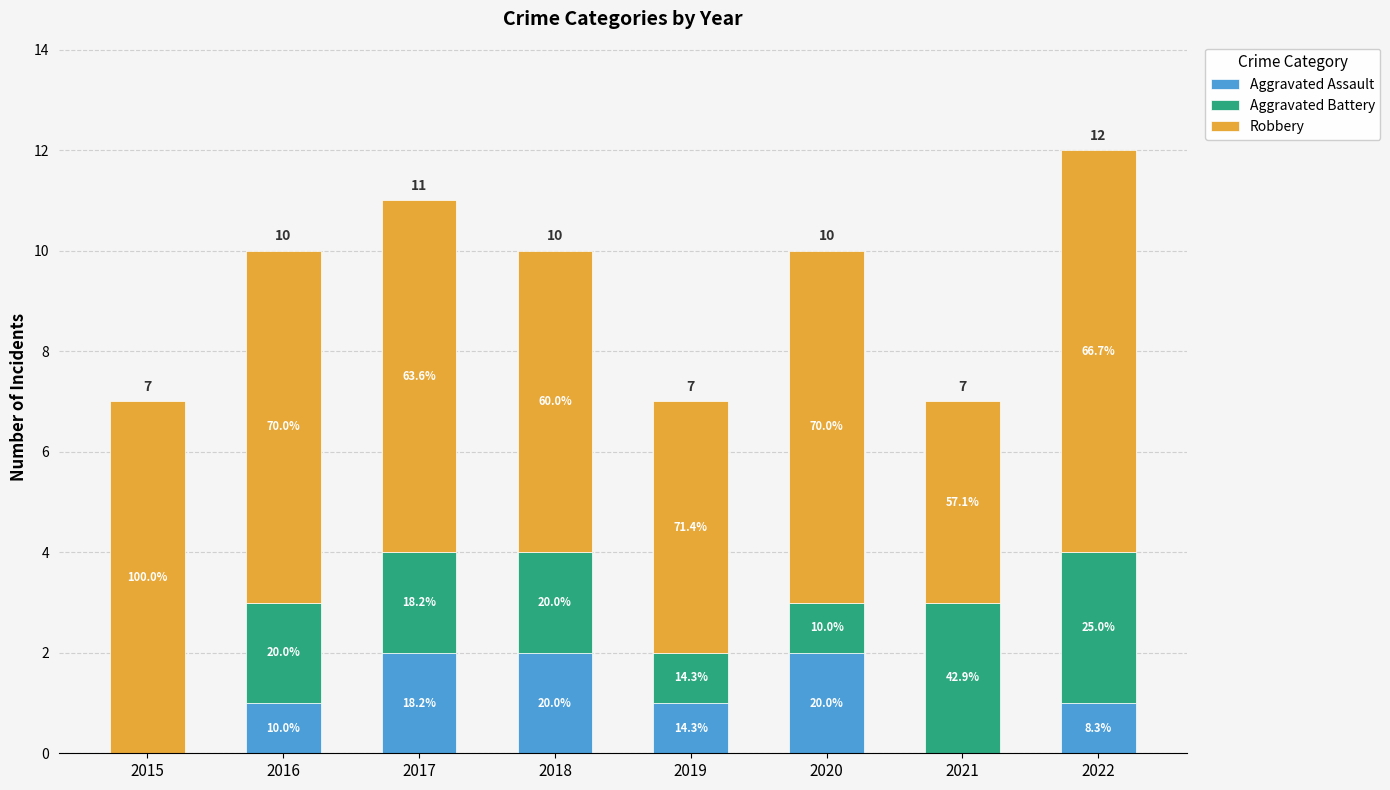

Are the bars grouped side by side (vs. stacked)?

No